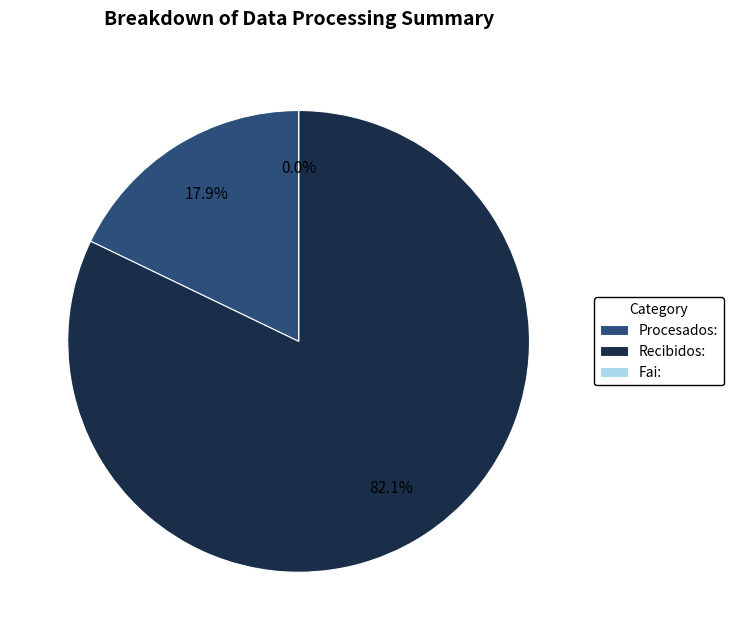

Which has a higher value, Recibidos: or Procesados:?

Recibidos: